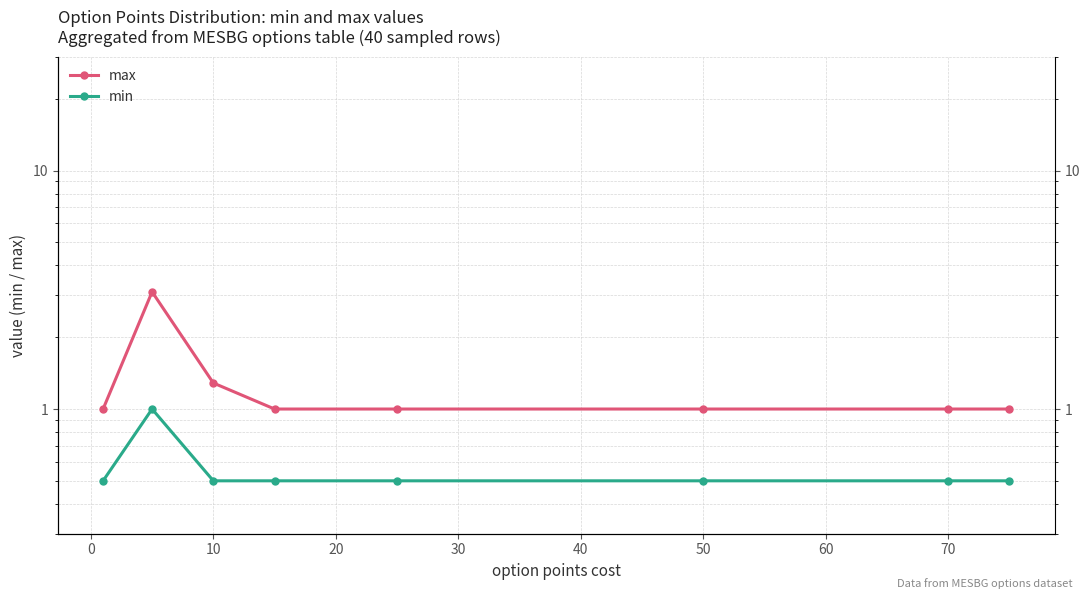

Does the chart display data point markers on the line(s)?

Yes